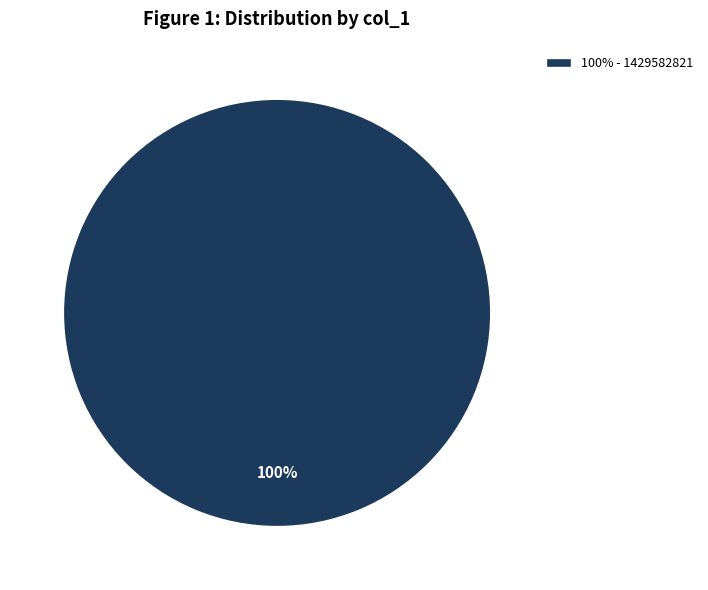

True or false: 100% - 1429582821 accounts for 92% of the total.

False